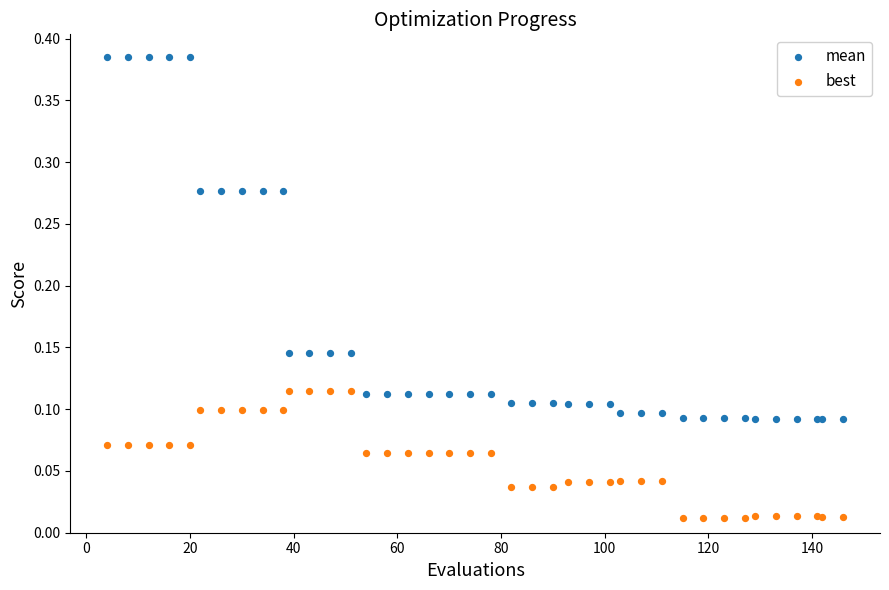

What are all the series names shown in the legend?

mean, best